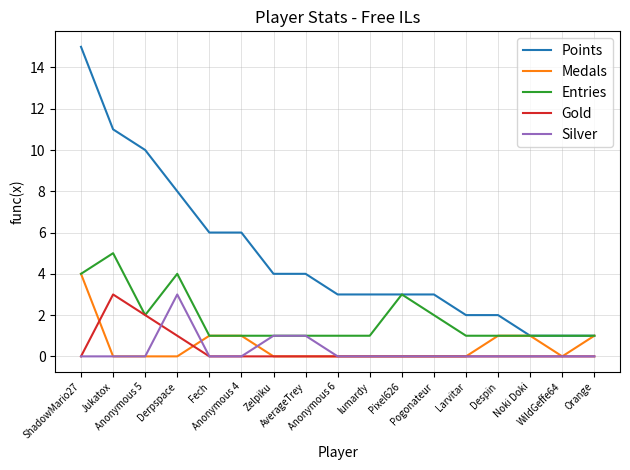

Where is Points nearest to the value 8?

Derpspace